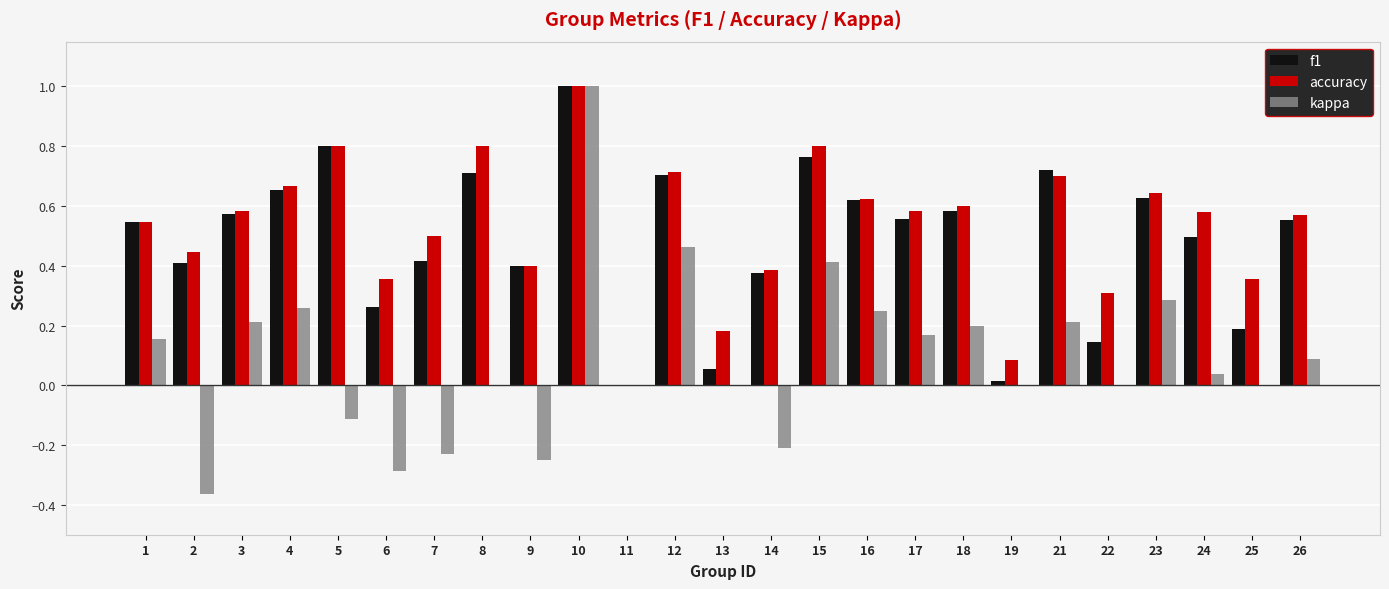

Are the bars grouped side by side (vs. stacked)?

Yes